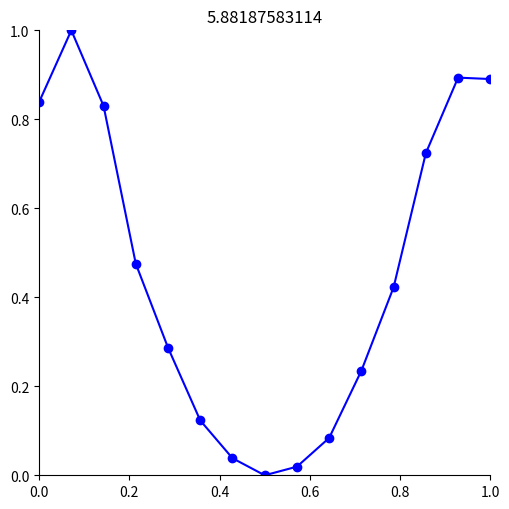

True or false: the data has more than 0 interior local peaks.

True